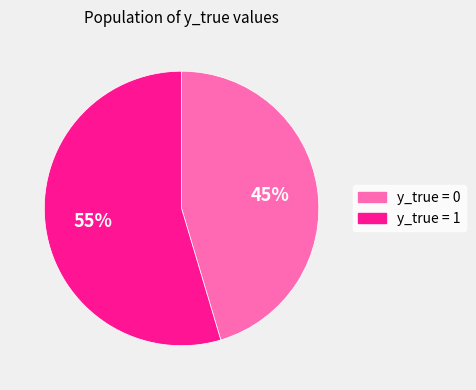

What percentage is the y_true = 0 slice, to the nearest percent?

45%